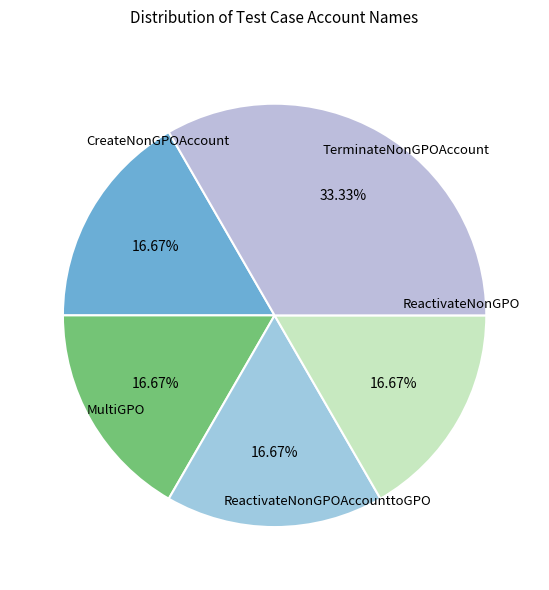

How many slices are in this pie chart?

5